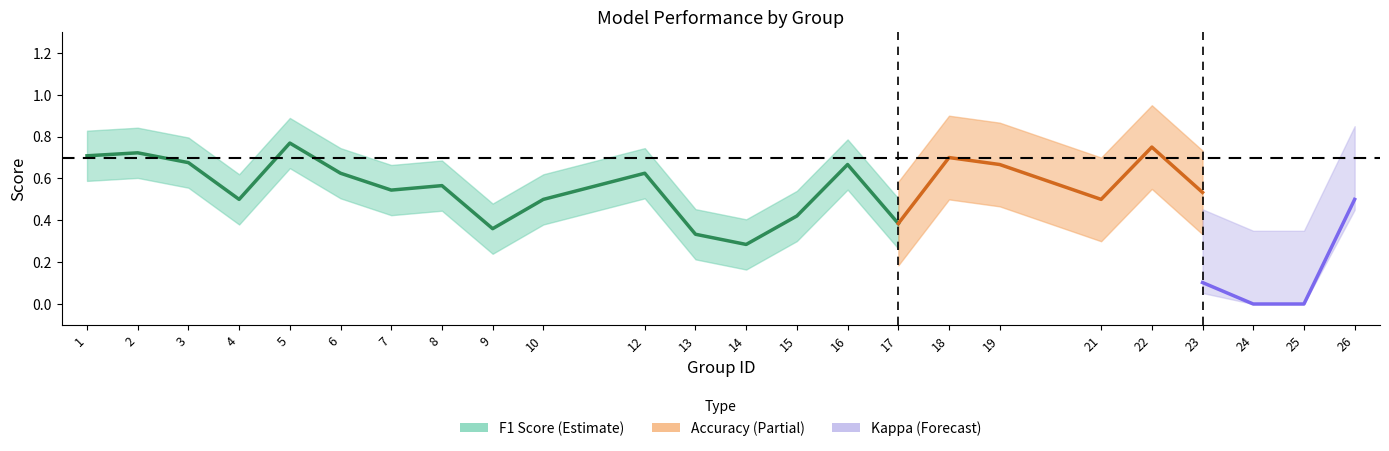

What is the value of the f1 point at the 12th from the left?

0.3